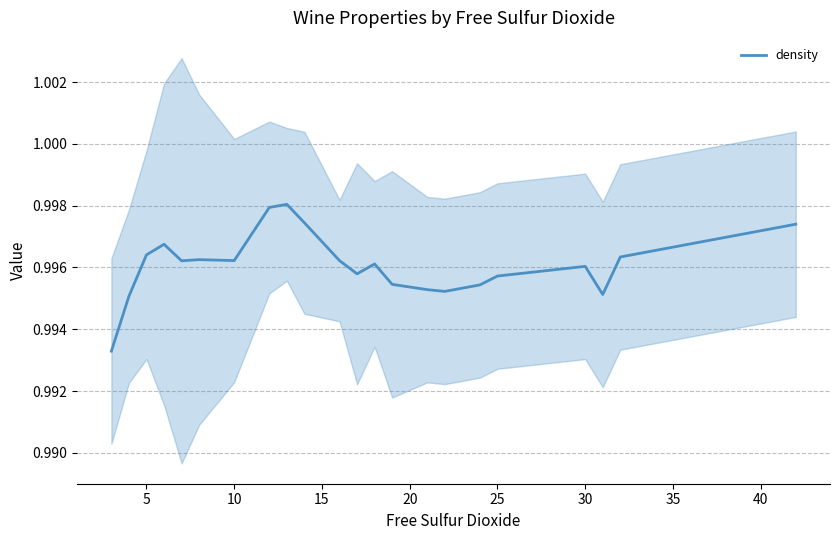

How many interior local valleys (lower than both neighbors) does the data have?

5